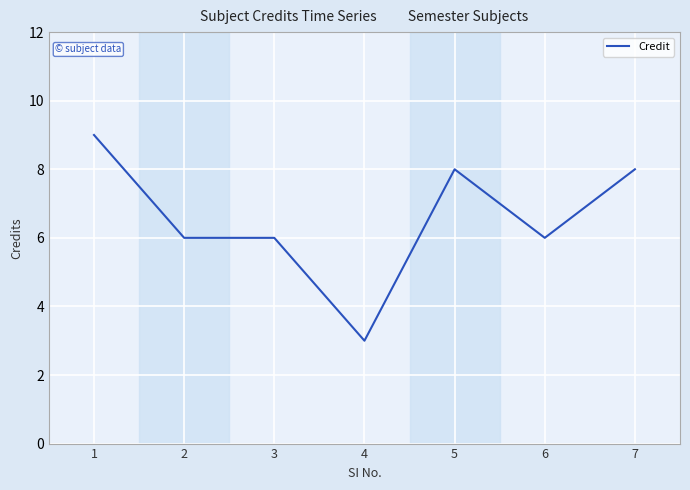

What is the sum of the values at 5 and 4?

11